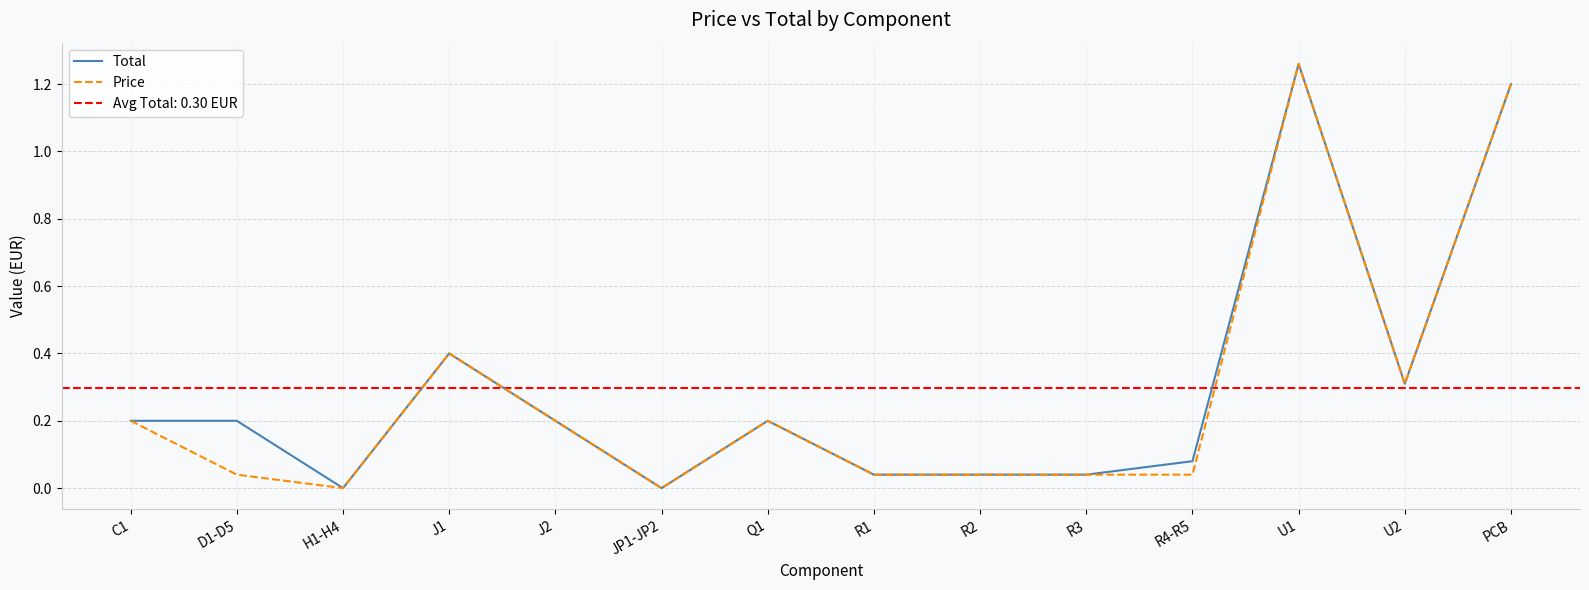

What is the difference between the Total values at R4-R5 and PCB?

1.1